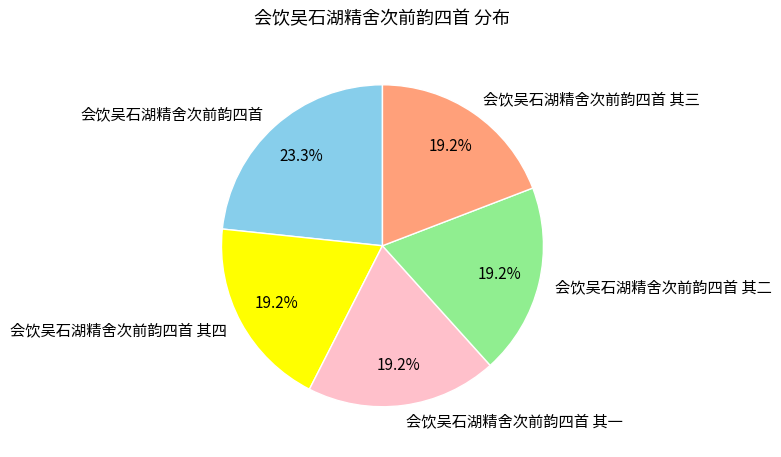

Is it true that 会饮吴石湖精舍次前韵四首 其三 is 19% of the pie?

True